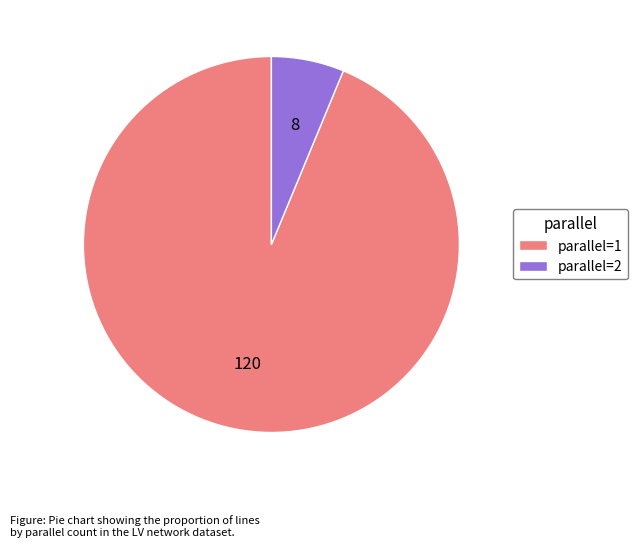

Is parallel=2 the majority of the pie?

No